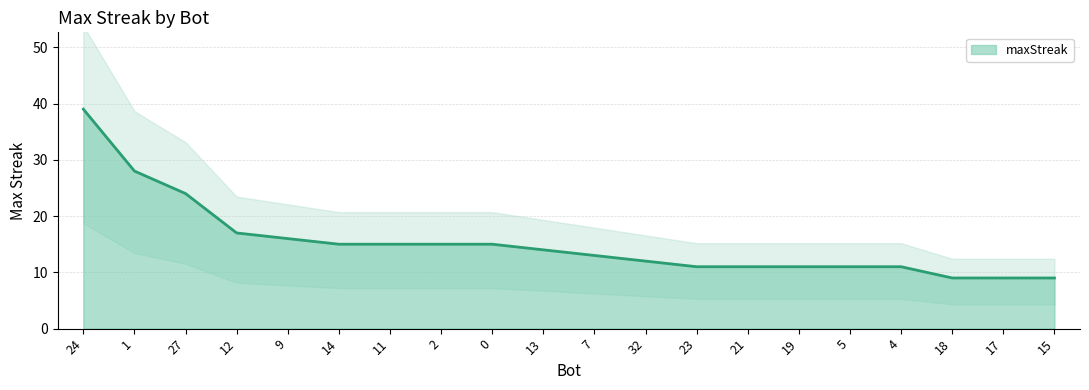

Reading left to right, transcribe all the data shown in this chart.

39	28	24	17	16	15	15	15	15	14	13	12	11	11	11	11	11	9	9	9